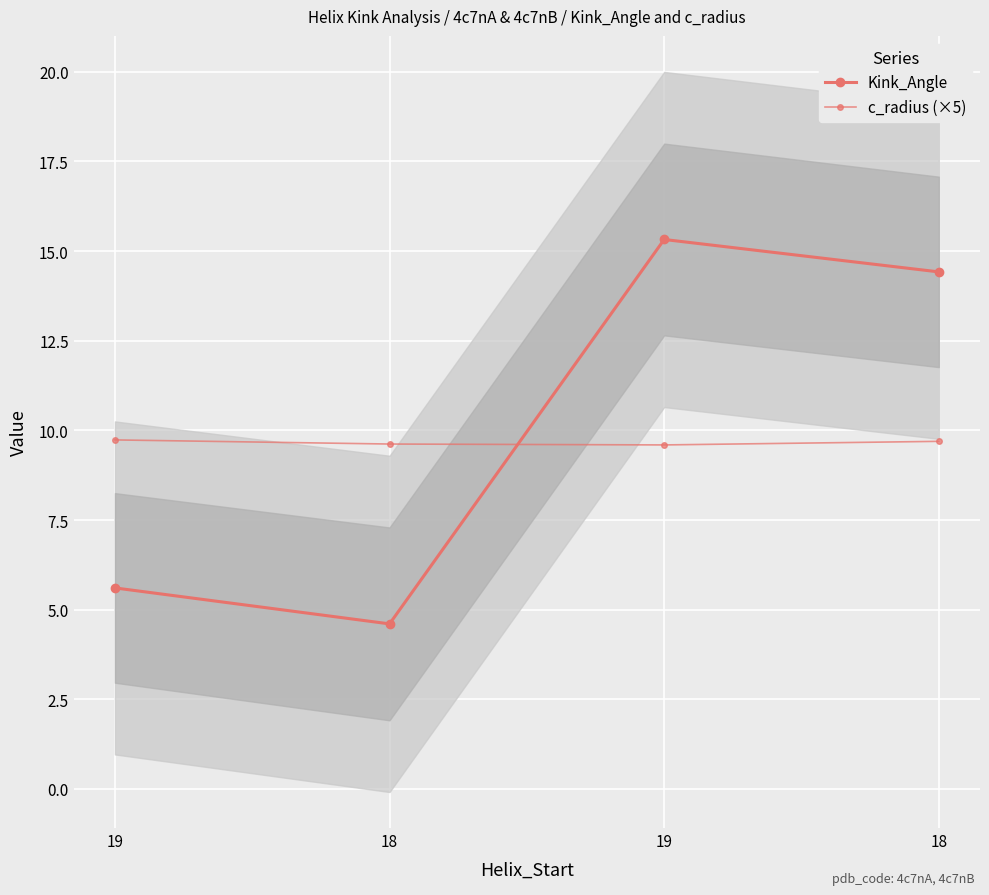

What is the smallest value displayed?

4.6